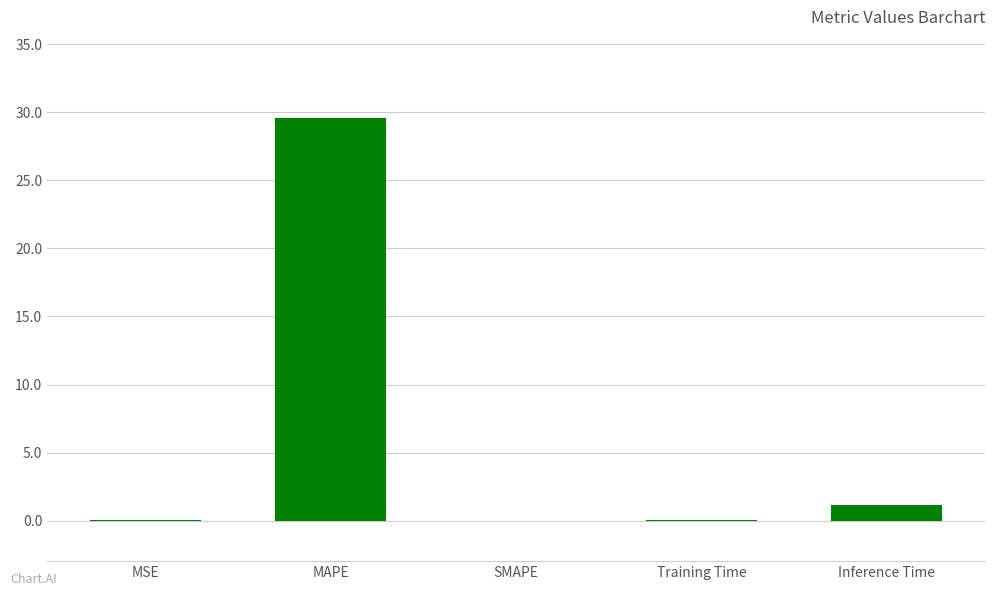

How many series are shown in this chart?

1